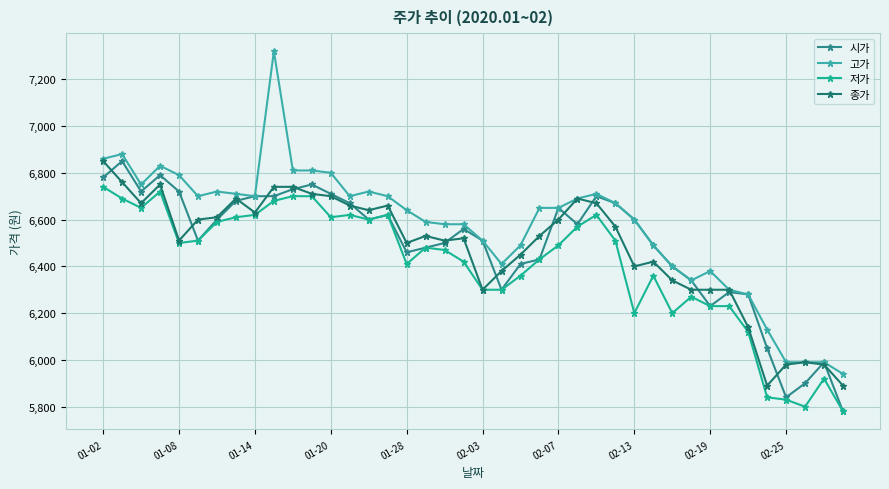

What is the sum of all 시가 values?

259570